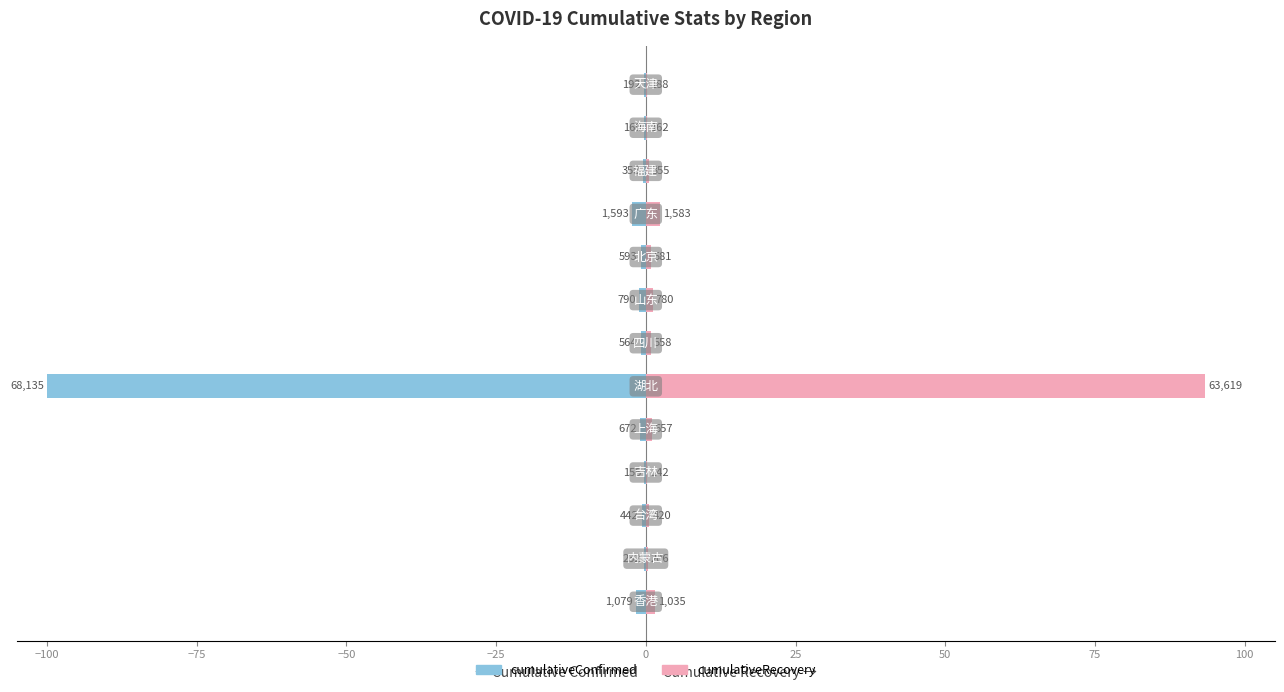

At how many categories does at least one series exceed 34?

1